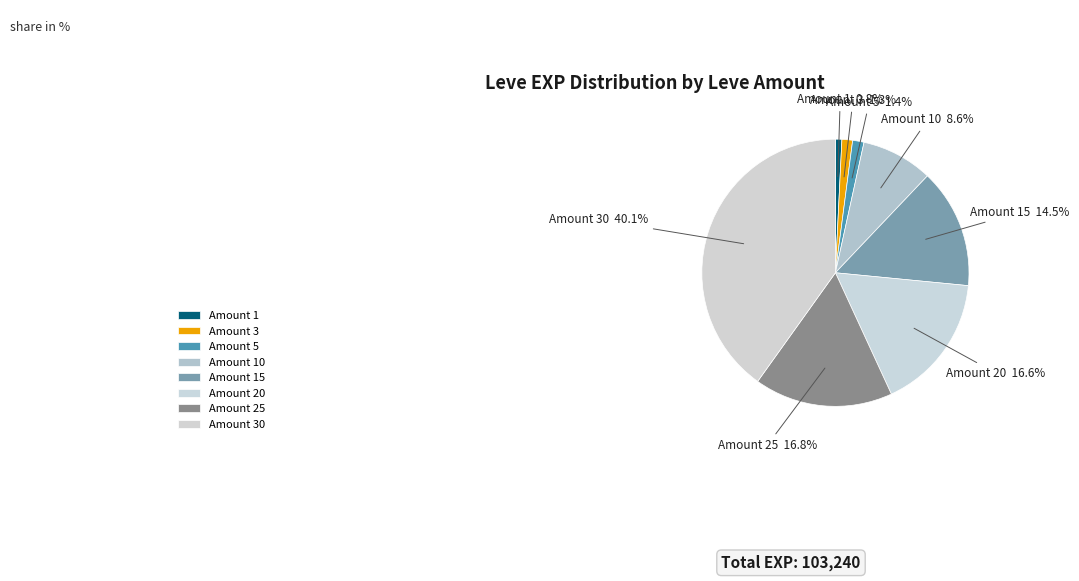

Which slice is the smallest?

Amount 1